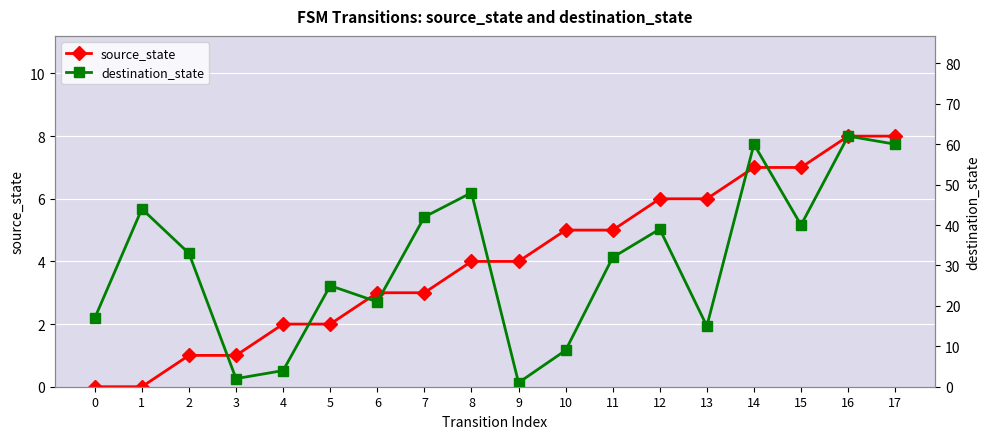

What is the highest value of the source_state series?

8